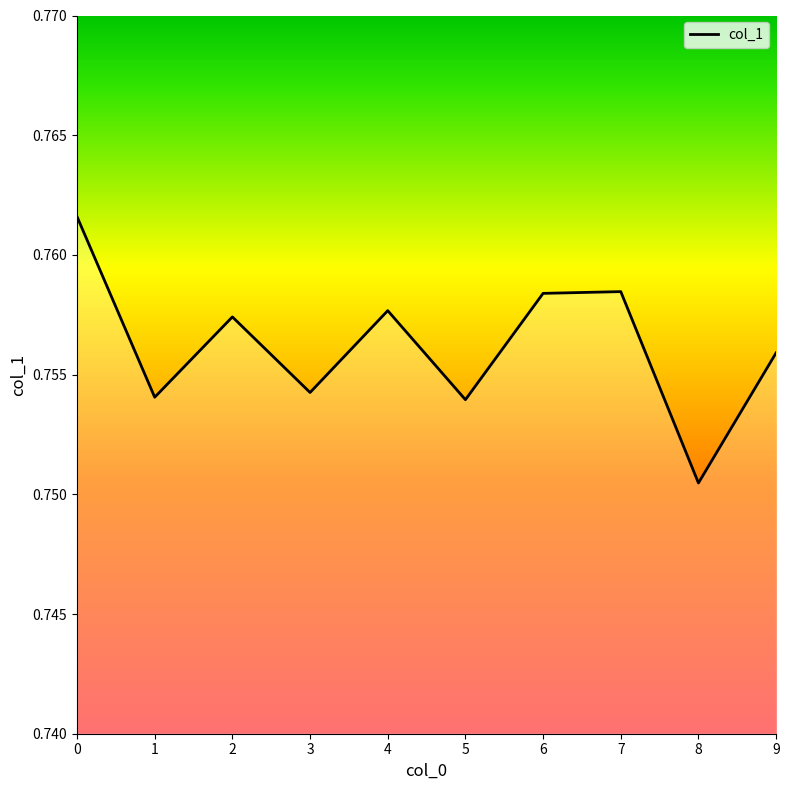

Which has a higher value, 6 or 8?

6